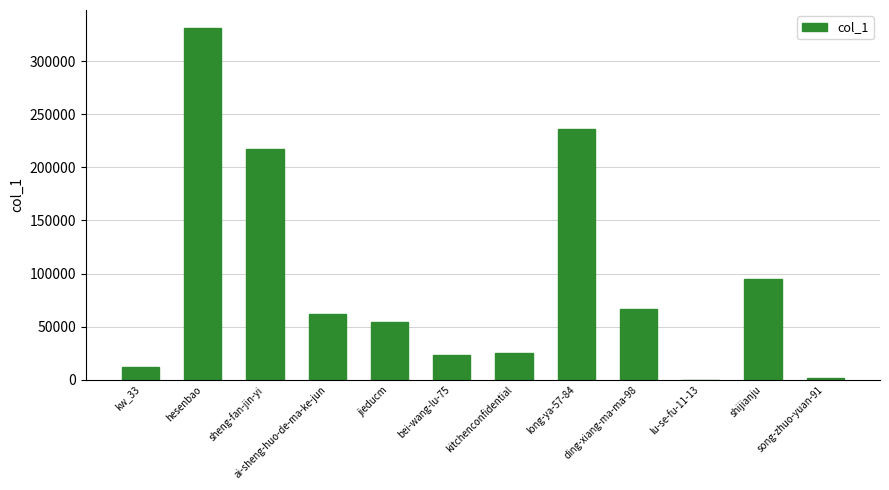

Where is the data nearest to the value 165769?

sheng-fan-jin-yi